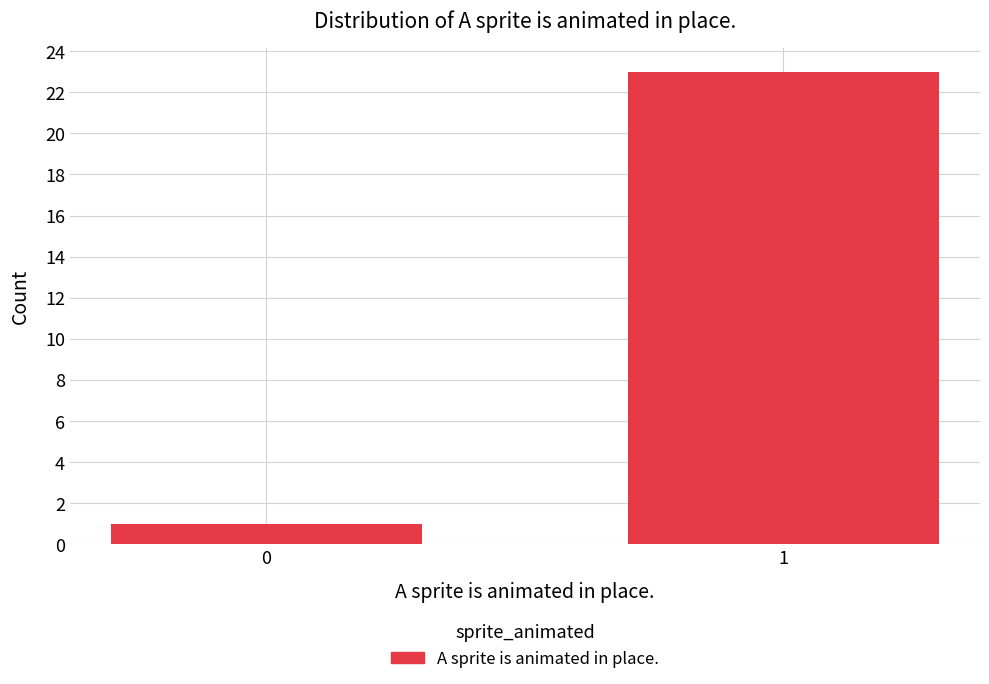

Reading right to left, what are all the values shown in this chart?

23	1